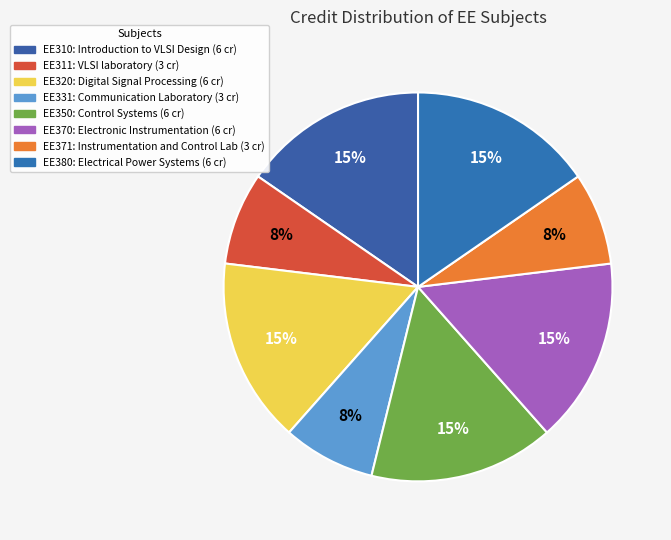

Does any single category account for the majority?

No